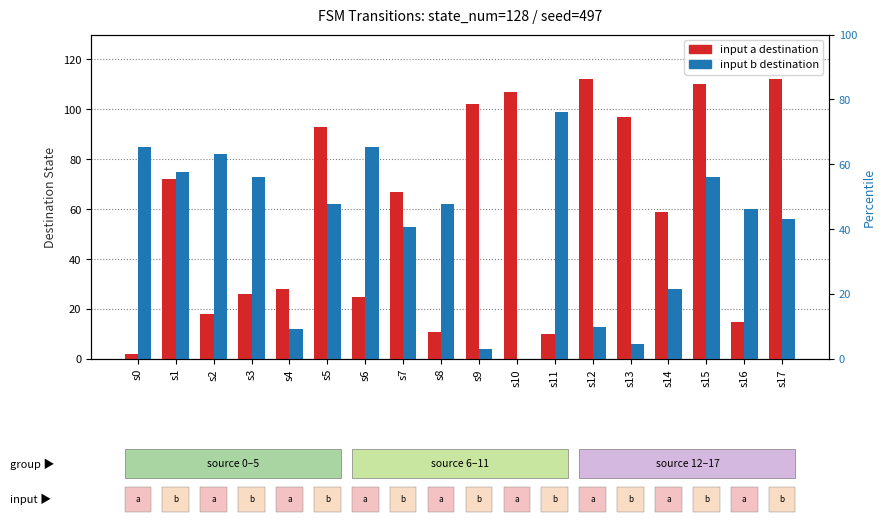

Rank the categories by input b destination value from highest to lowest.

s11, s0, s6, s2, s1, s3, s15, s5, s8, s16, s17, s7, s14, s12, s4, s13, s9, s10